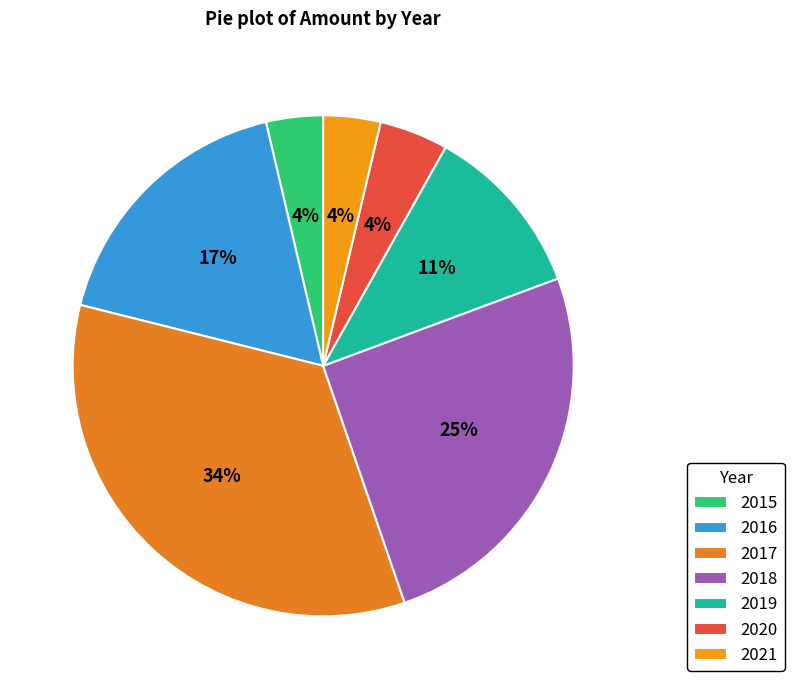

Which slice is the smallest?

2015